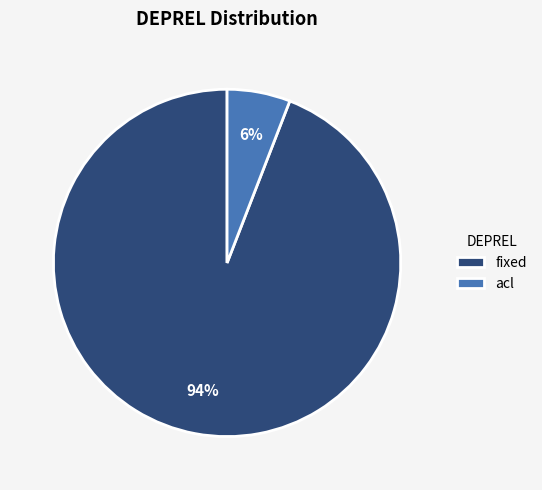

Rank the categories by value from lowest to highest.

acl, fixed